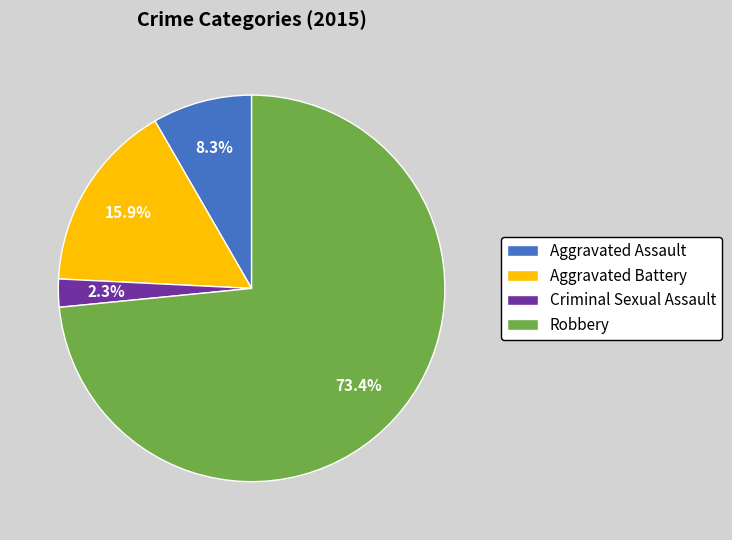

What is the largest slice in the pie chart?

Robbery